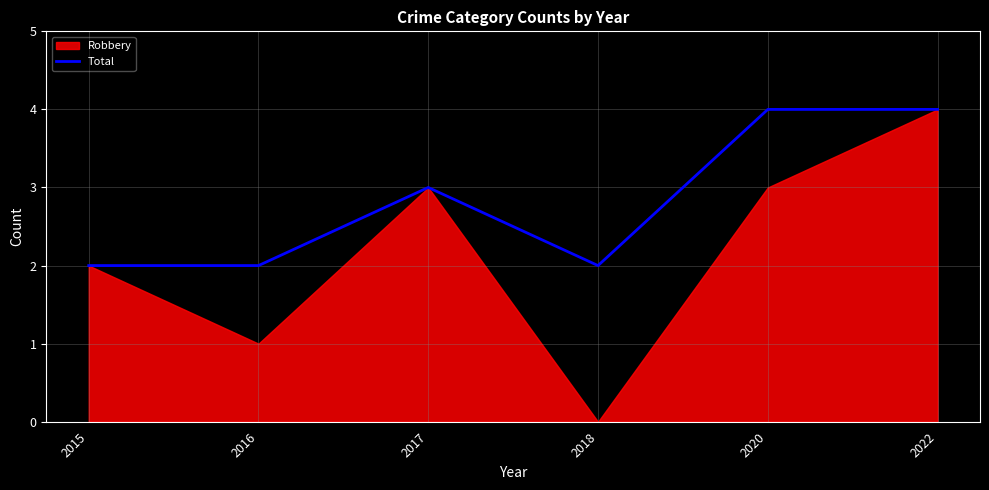

What is the highest value of the Total series?

4